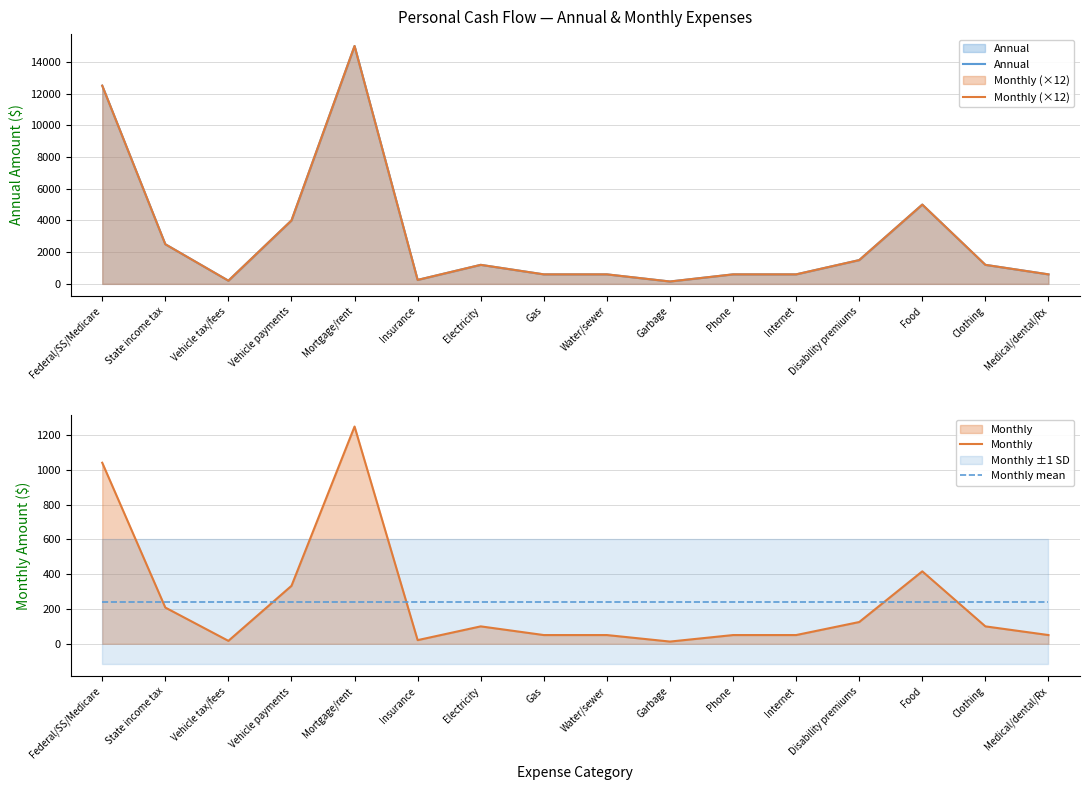

At which category does Monthly (×12) reach its first local peak?

Mortgage/rent